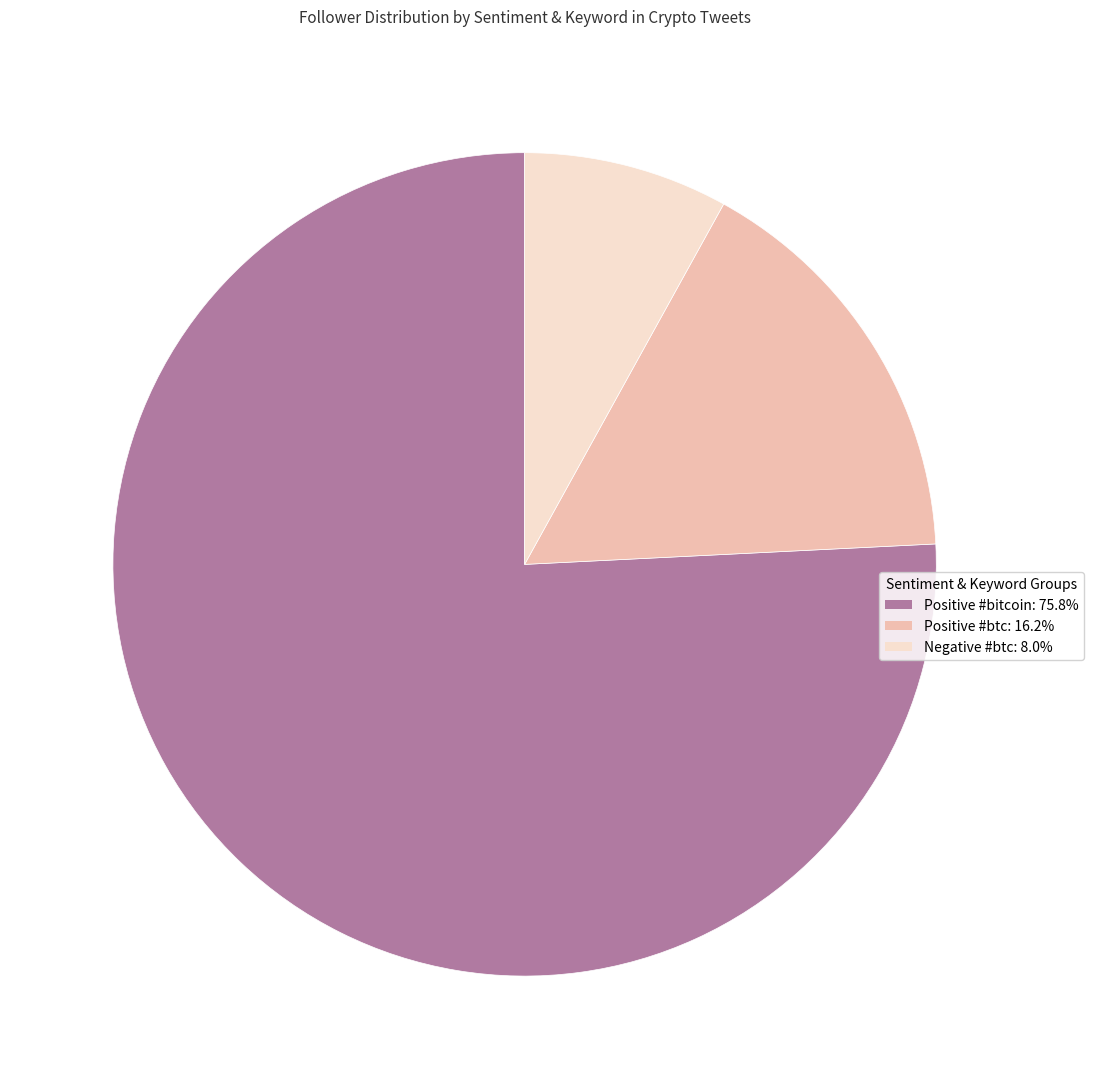

Count the number of slices in the pie.

3